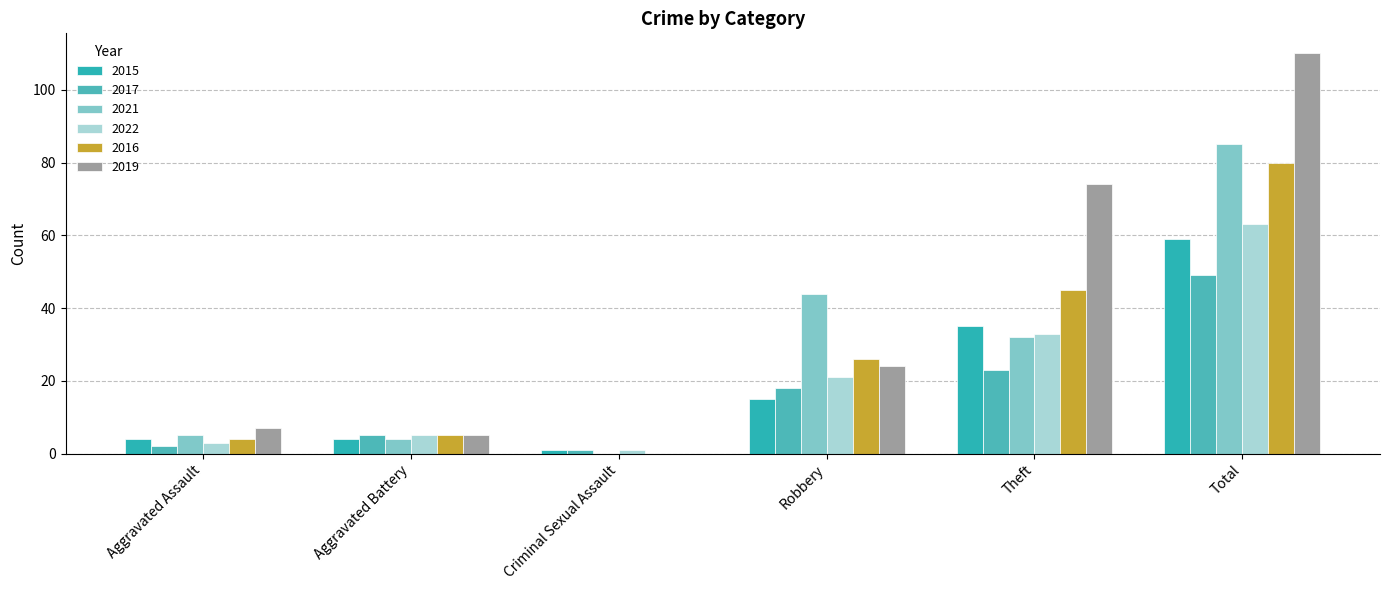

What is the label of the 2nd bar from the left?

Aggravated Battery